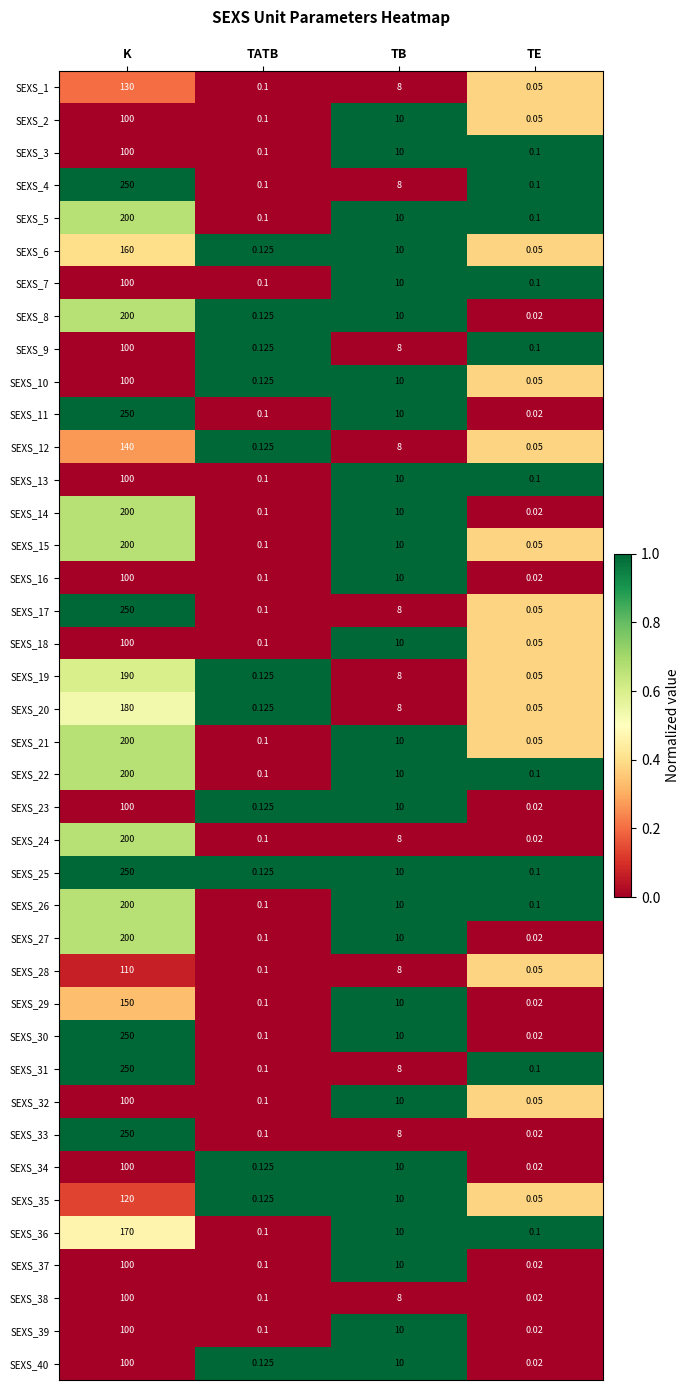

How many distinct data groups are displayed?

40